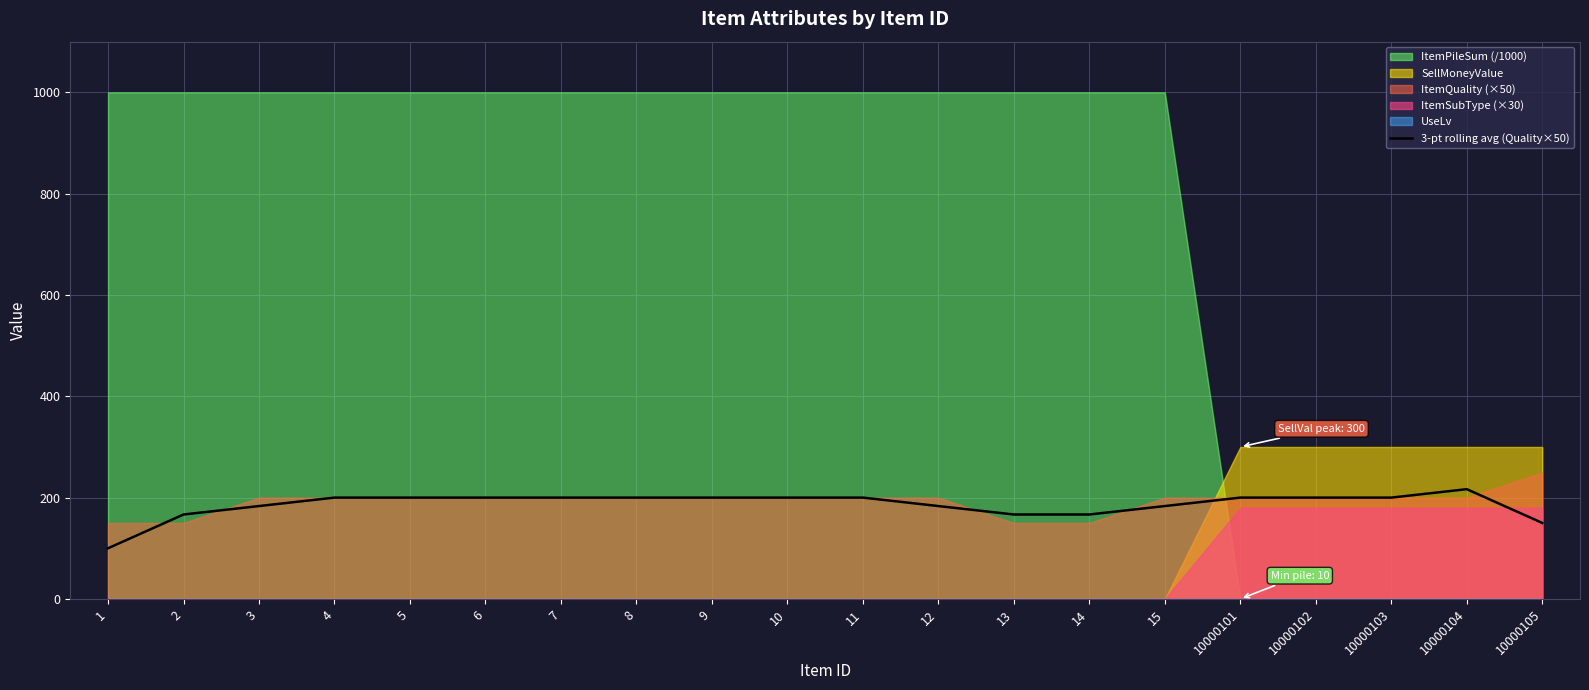

True or false: there are more than 2 points higher than both neighbors.

False